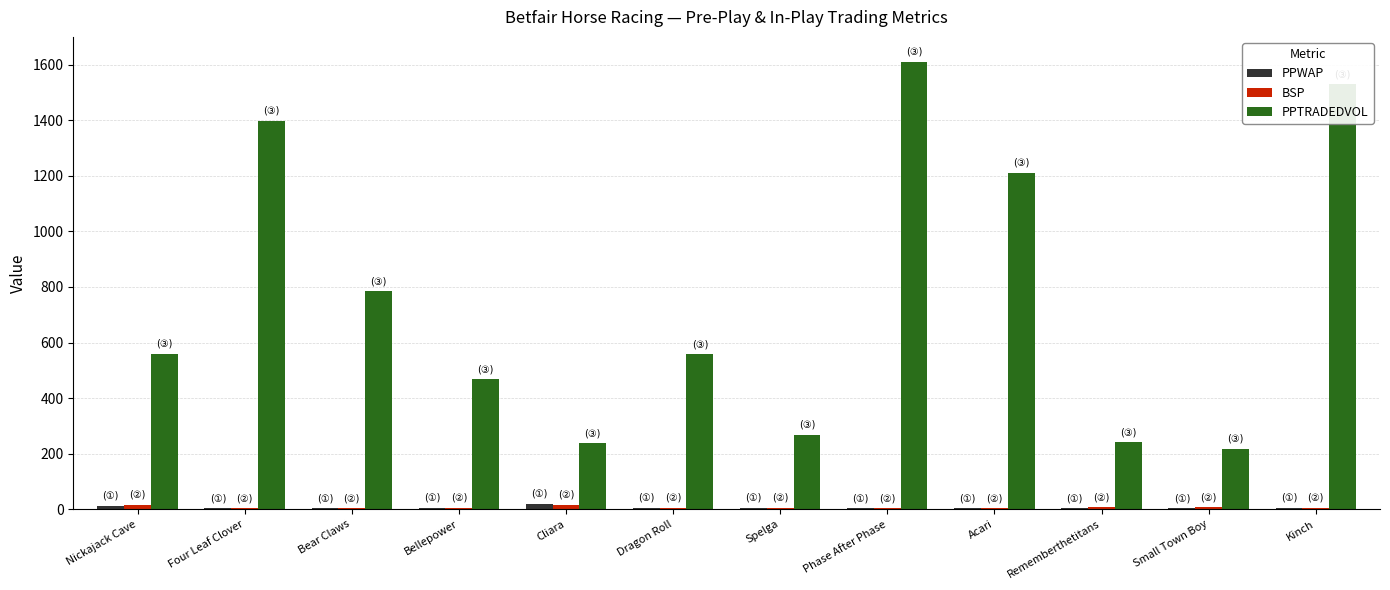

Between Acari and Kinch, which series saw the biggest shift?

PPTRADEDVOL